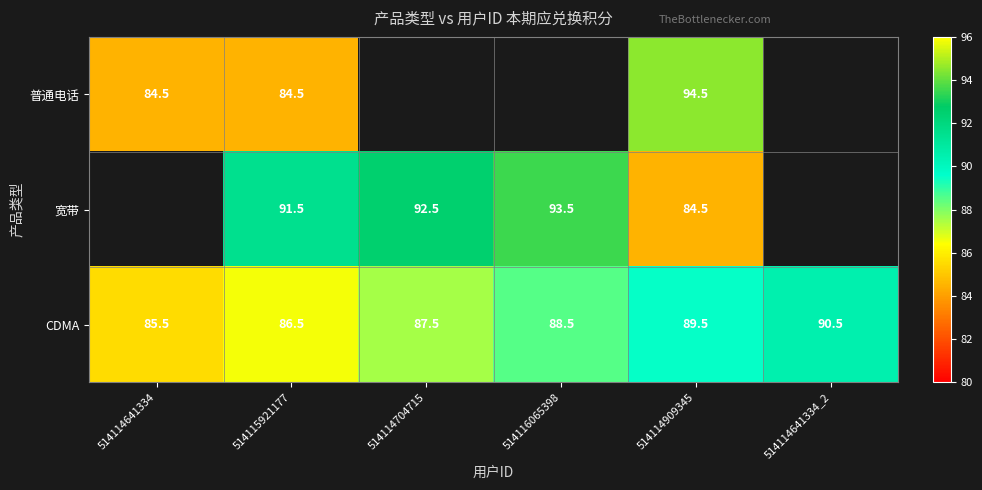

The 普通电话 series shows 84.5 at 514114641334. True or false?

True